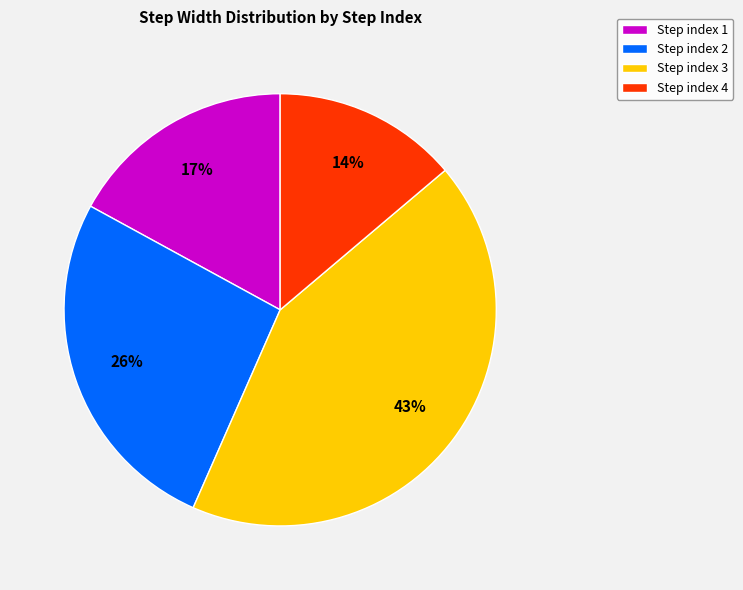

Does any single category account for the majority?

No